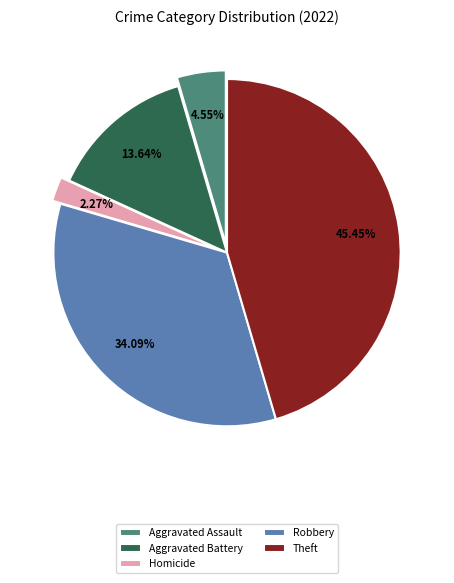

Count the number of slices in the pie.

5